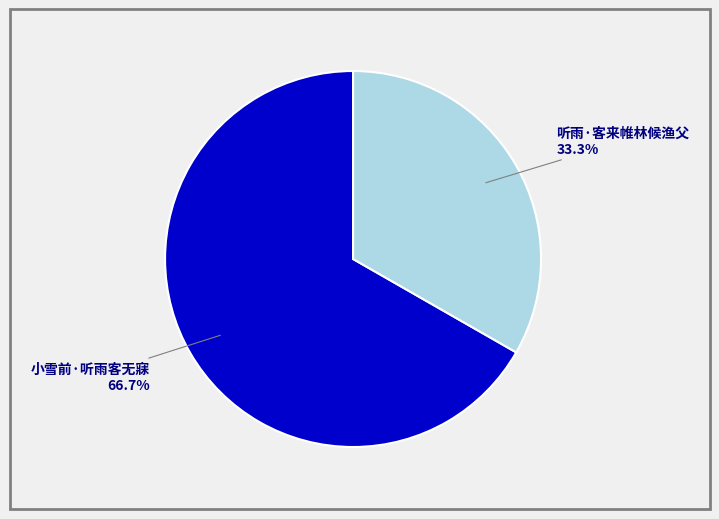

Count the number of slices in the pie.

2